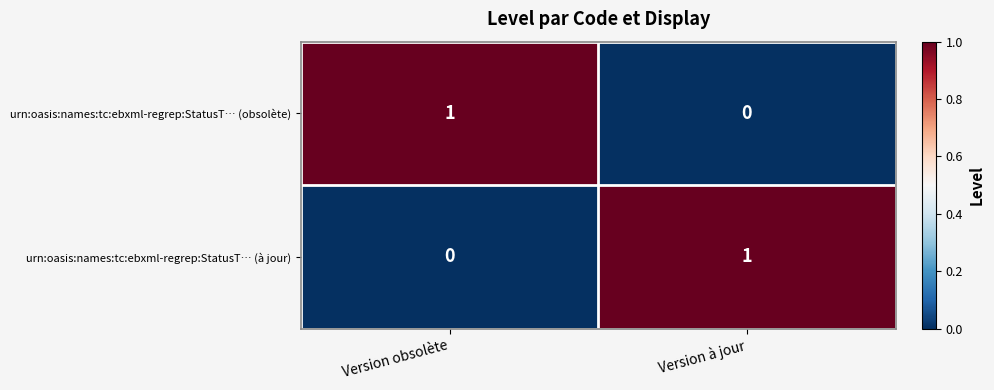

Which category has the lowest value in the urn:oasis:names:tc:ebxml-regrep:StatusT… (à jour) series?

Version obsolète